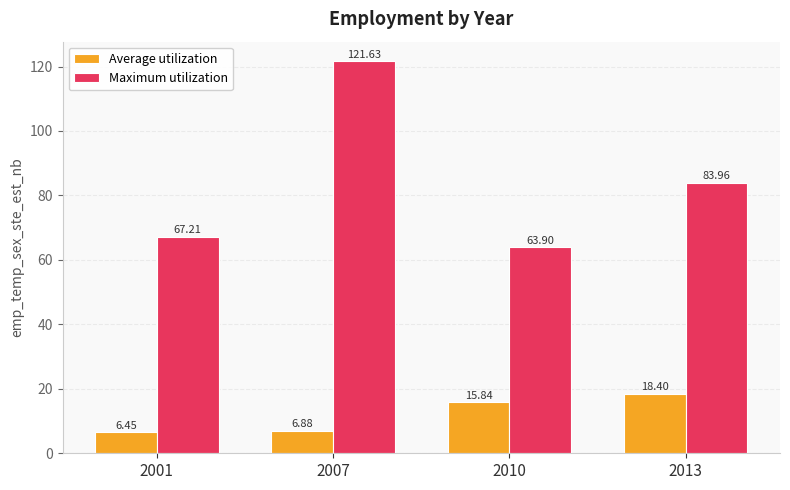

What is the greatest value displayed?

121.6